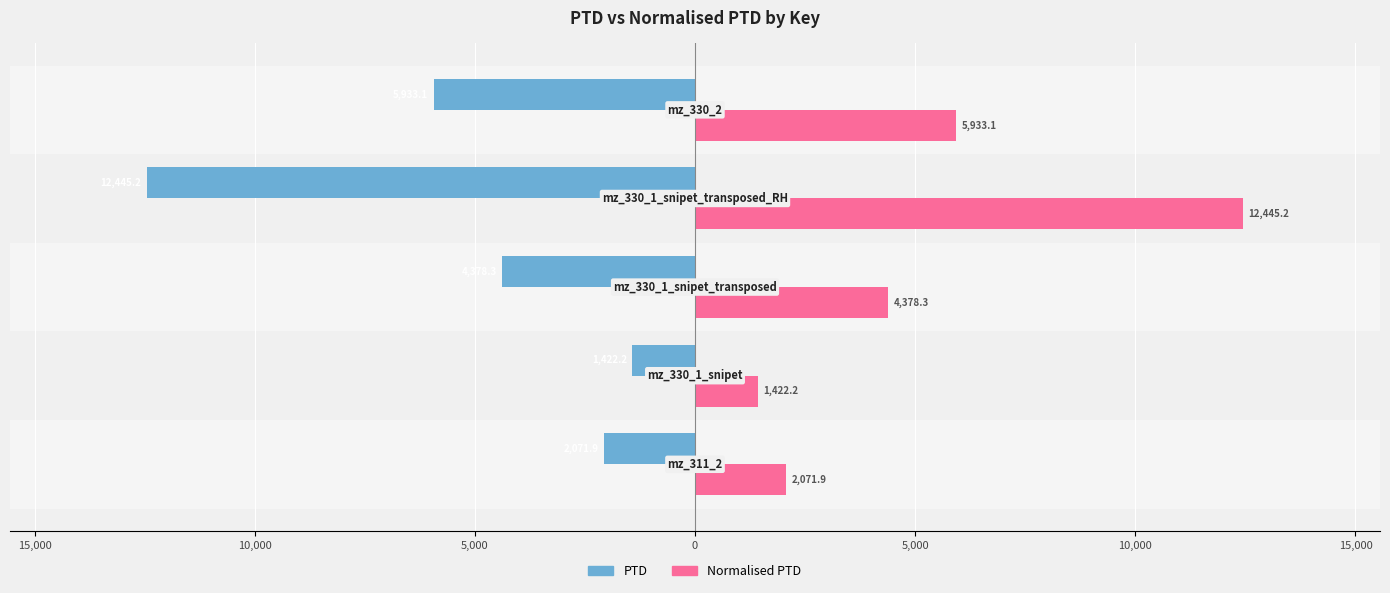

What are all the series names shown in the legend?

PTD, Normalised PTD